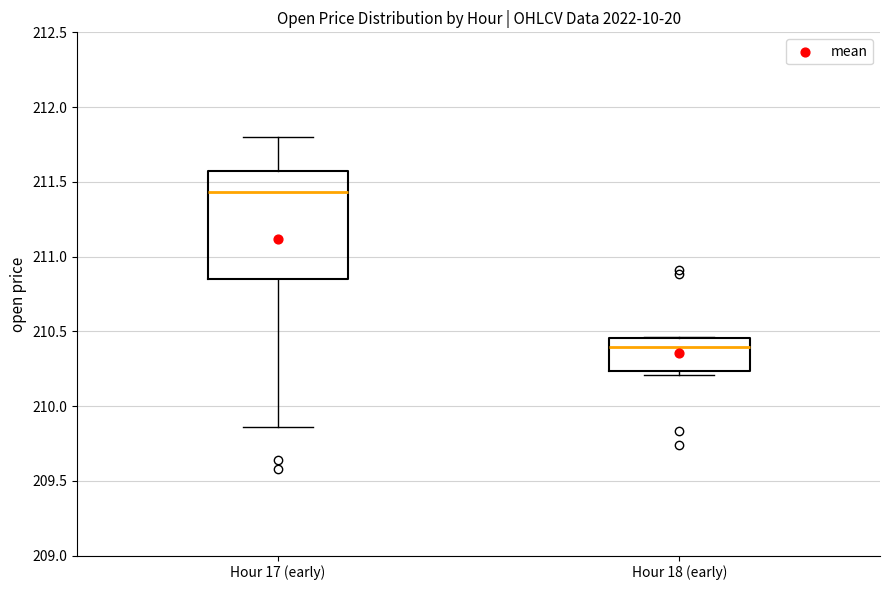

Reading left to right, read every box against the y-axis: the position of its median line, the range the box covers, and the ends of its whiskers. The values are not printed on the chart, so give them approximately, as read against the axis.

Hour 17 (early): median 211.45, box 210.85 to 211.55, whiskers 209.85 to 211.80
Hour 18 (early): median 210.40, box 210.25 to 210.45, whiskers 210.20 to 210.45